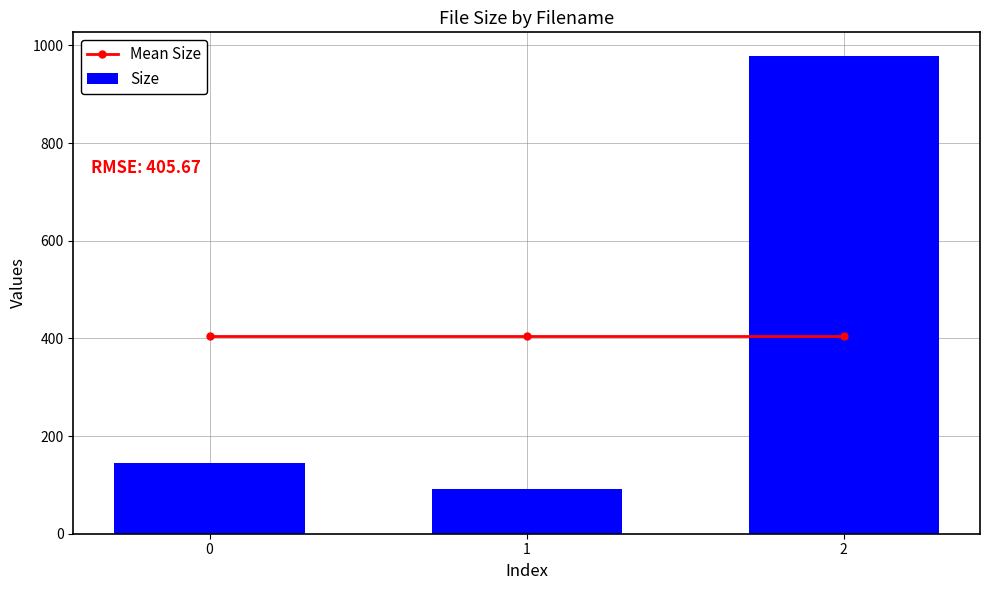

What is the average value of the Mean Size series?

405.1